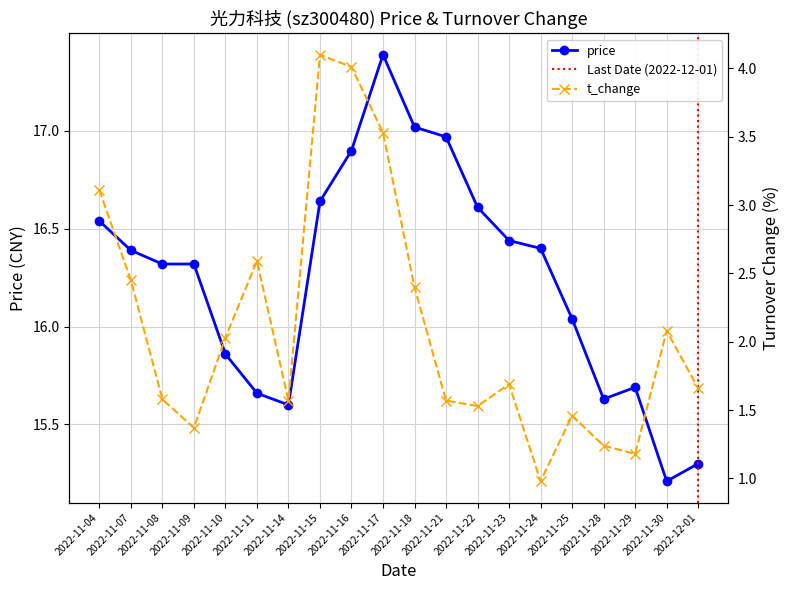

Where does the price series first go above 16?

2022-11-04